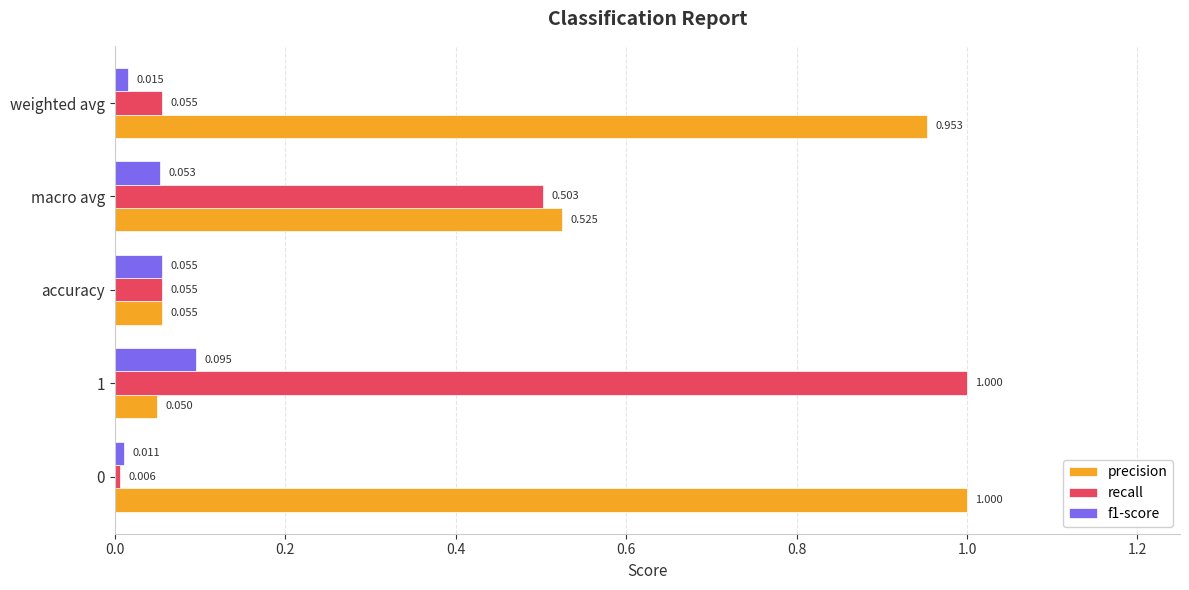

Is the value of precision at weighted avg greater than the value of f1-score at macro avg?

Yes